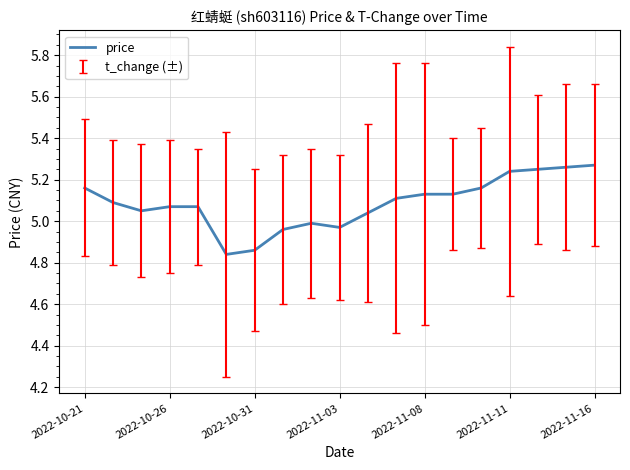

What is the difference between the maximum and minimum values?

0.4